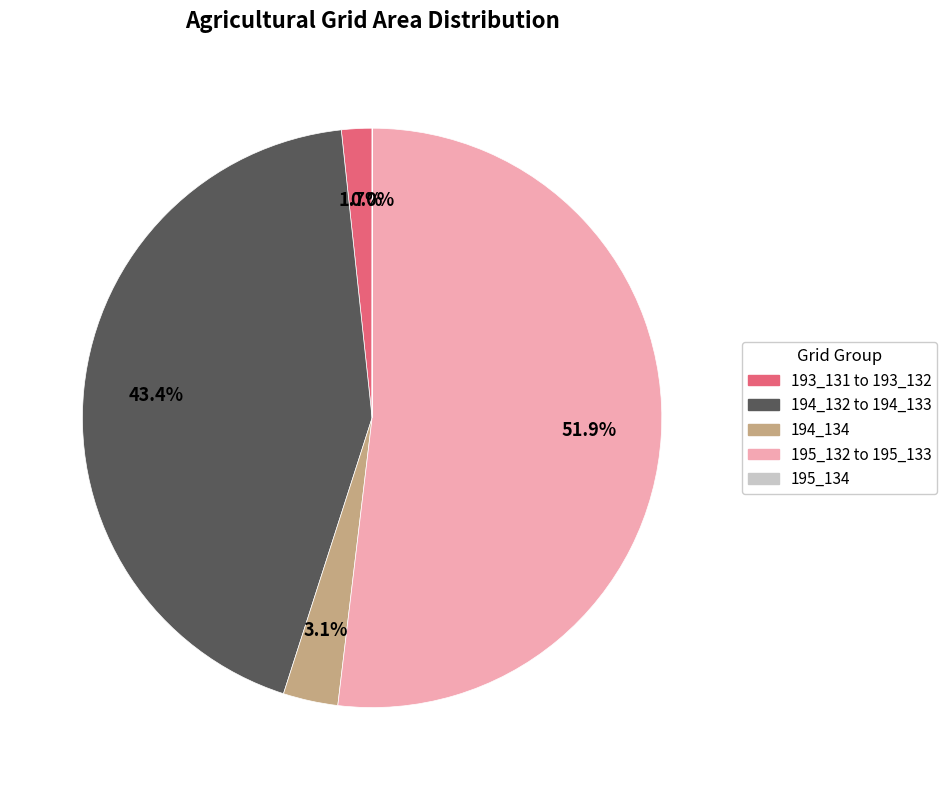

Does any single category account for the majority?

Yes